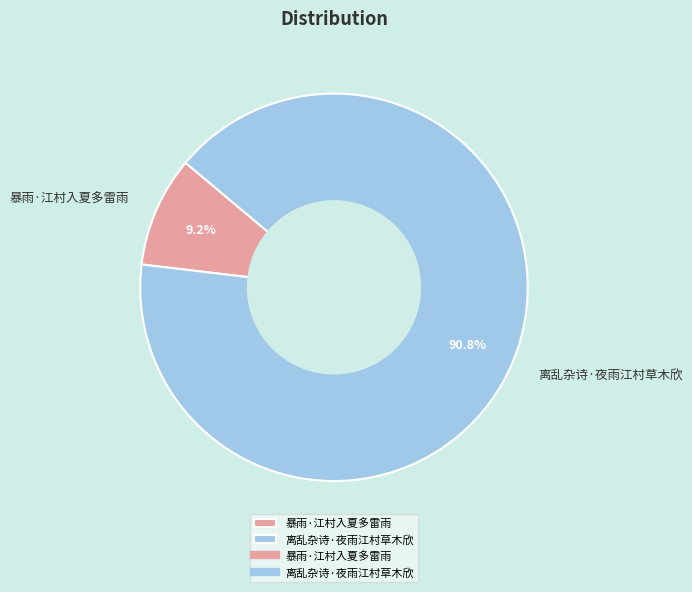

How many segments does this pie chart have?

2